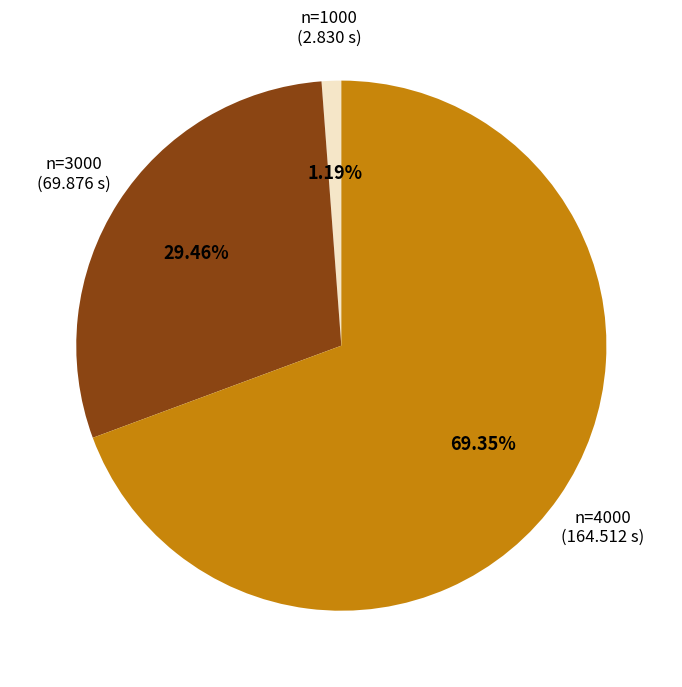

Is there any slice that represents more than half of the pie?

Yes